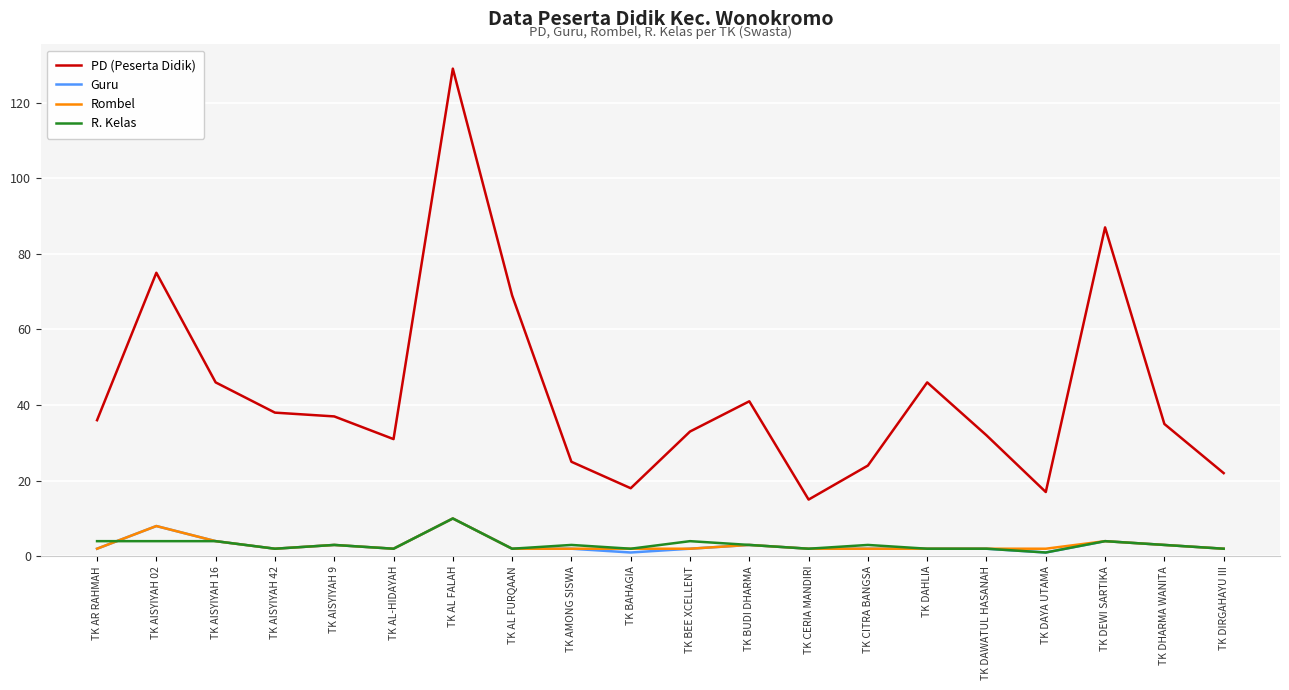

What position from the right is TK AL FALAH?

14